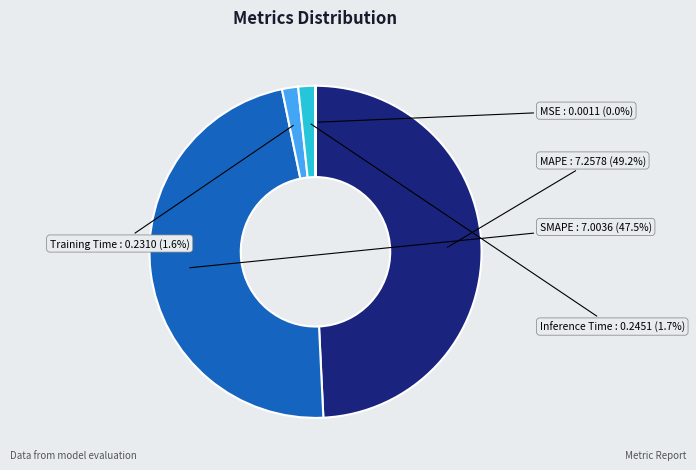

The MAPE slice represents 55% of the pie. True or false?

False